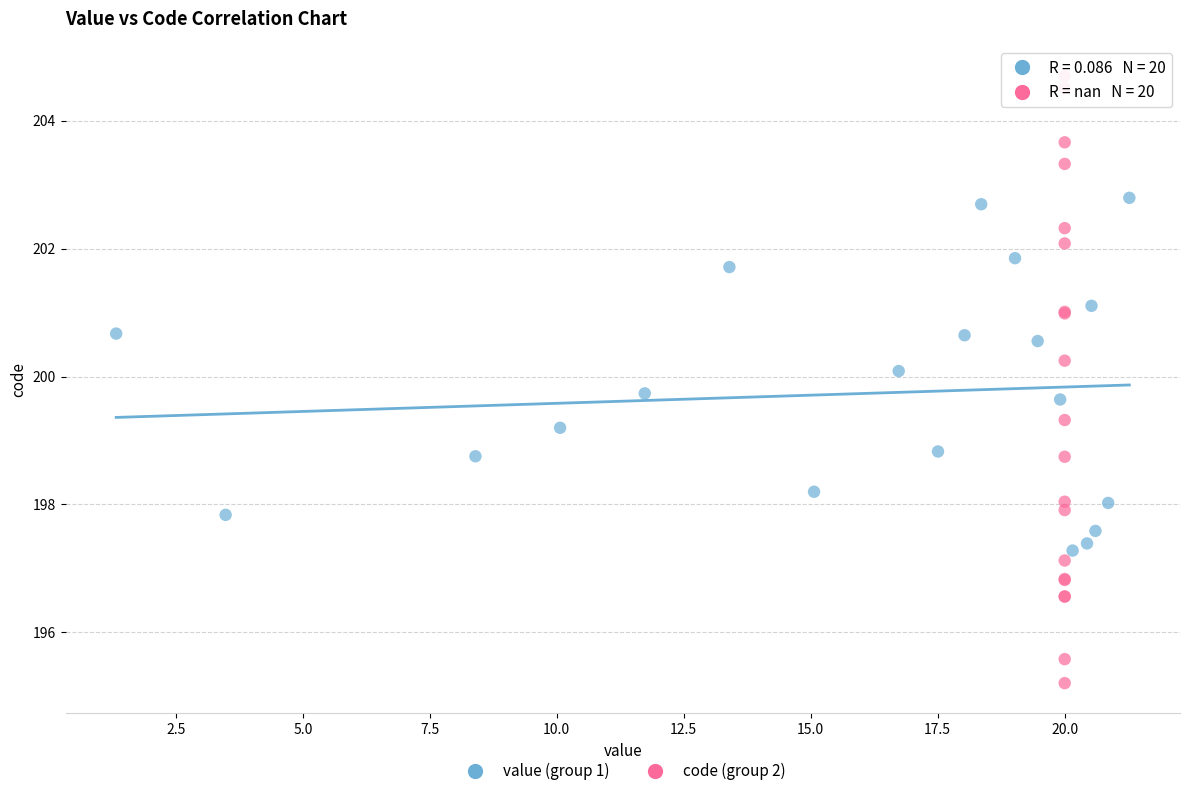

What are all the series names shown in the legend?

value (group 1), code (group 2)